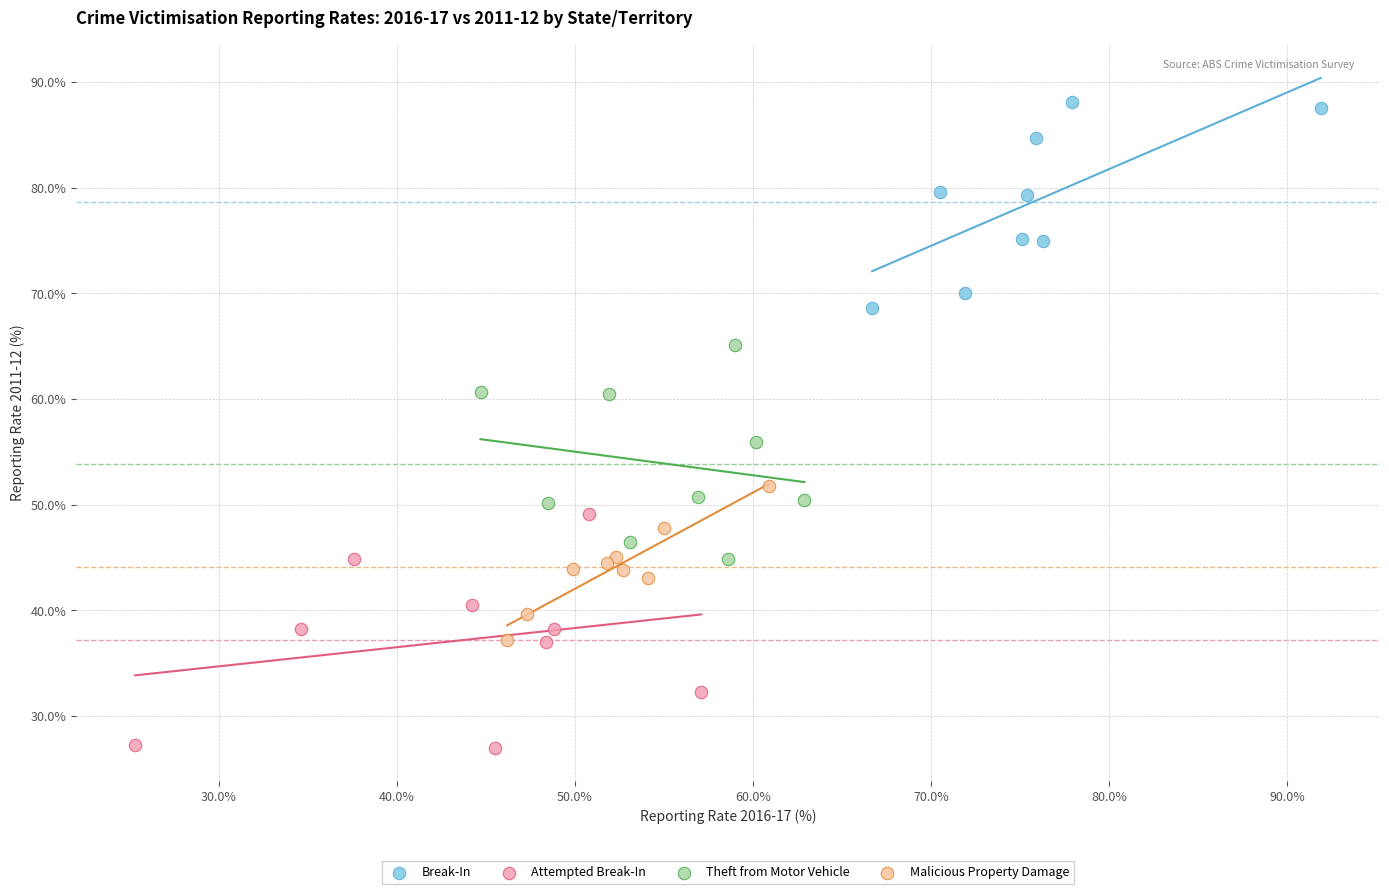

Which series reaches the maximum Y coordinate?

Break-In